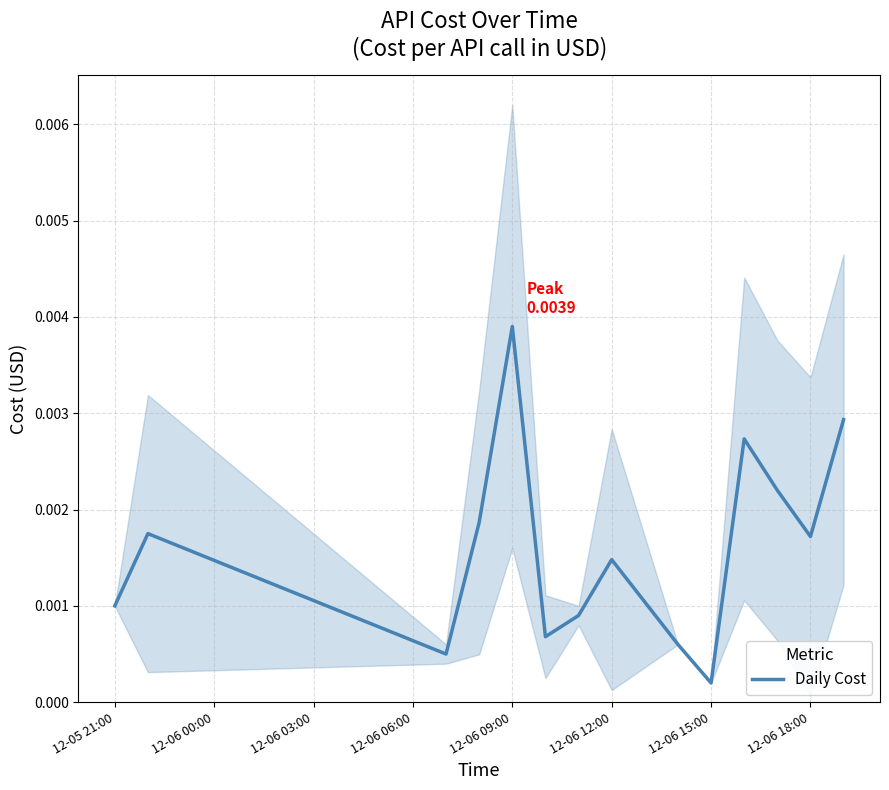

Does the chart have visible grid lines?

Yes